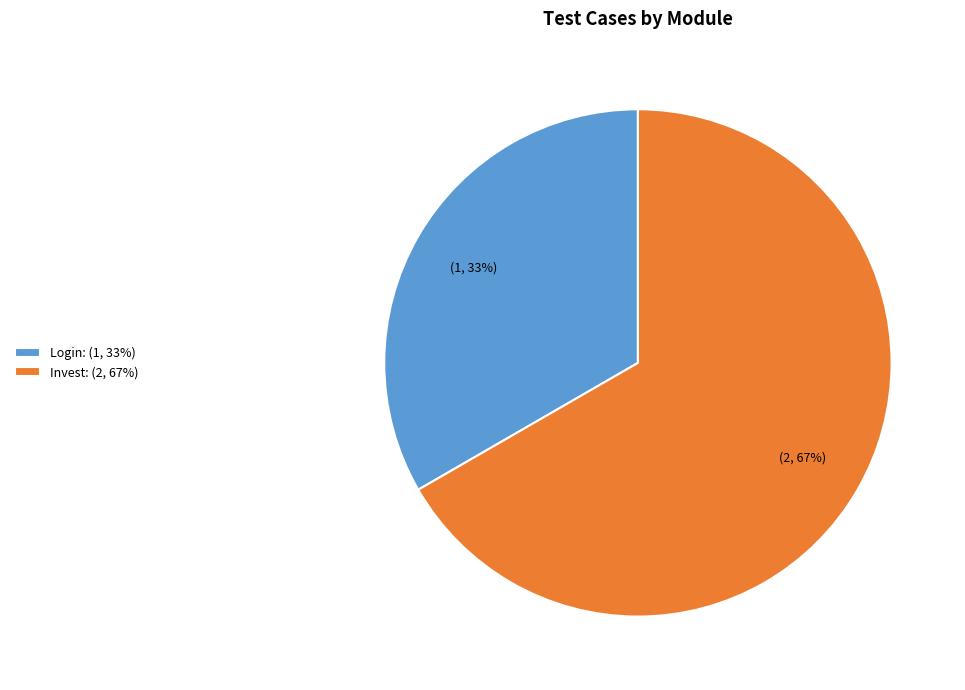

How many slices are in this pie chart?

2